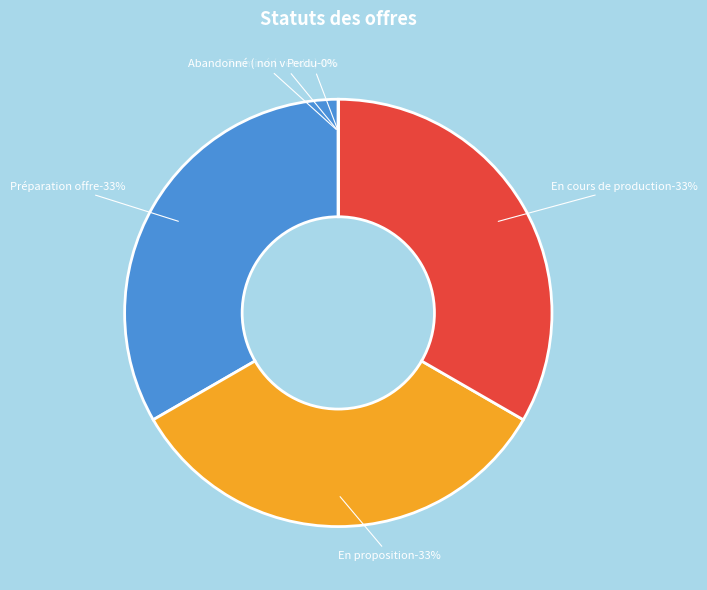

The En proposition slice represents 40% of the pie. True or false?

False